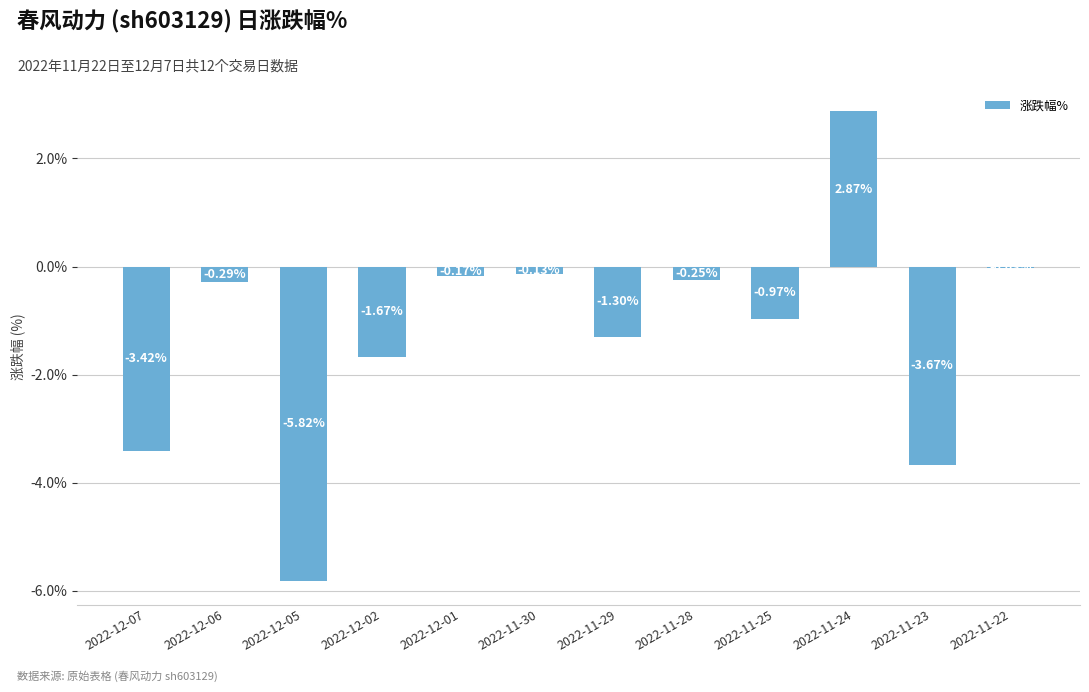

Rank the categories by value from highest to lowest.

2022-11-24, 2022-11-22, 2022-11-30, 2022-12-01, 2022-11-28, 2022-12-06, 2022-11-25, 2022-11-29, 2022-12-02, 2022-12-07, 2022-11-23, 2022-12-05